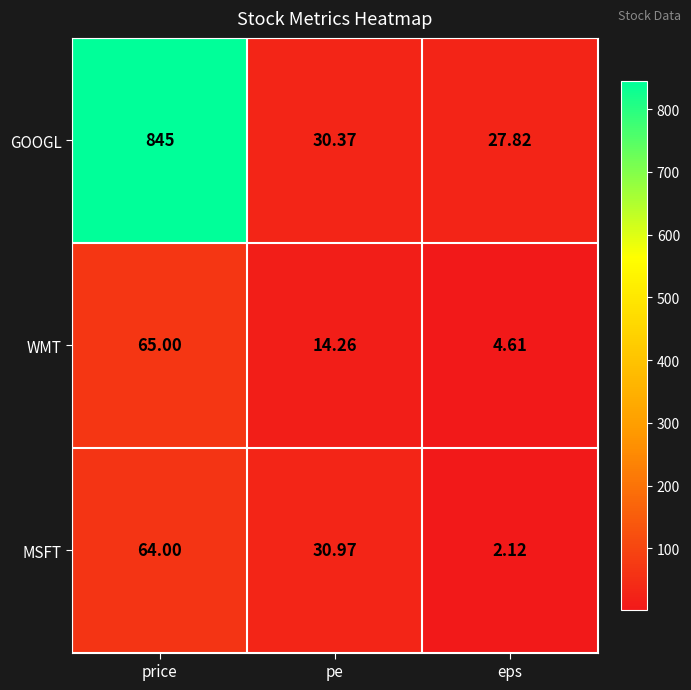

Rank the categories by GOOGL value from highest to lowest.

price, pe, eps